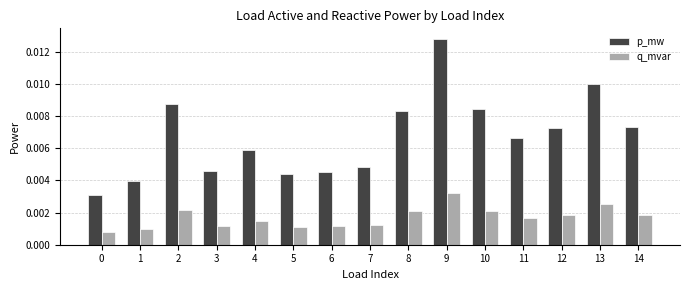

List the series in order of their overall mean, highest first.

p_mw, q_mvar